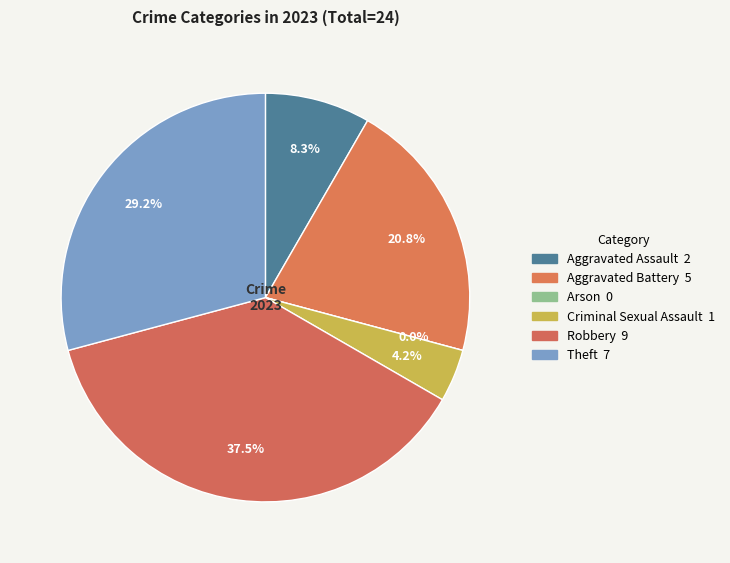

To the nearest percent, what portion does Aggravated Battery represent?

21%